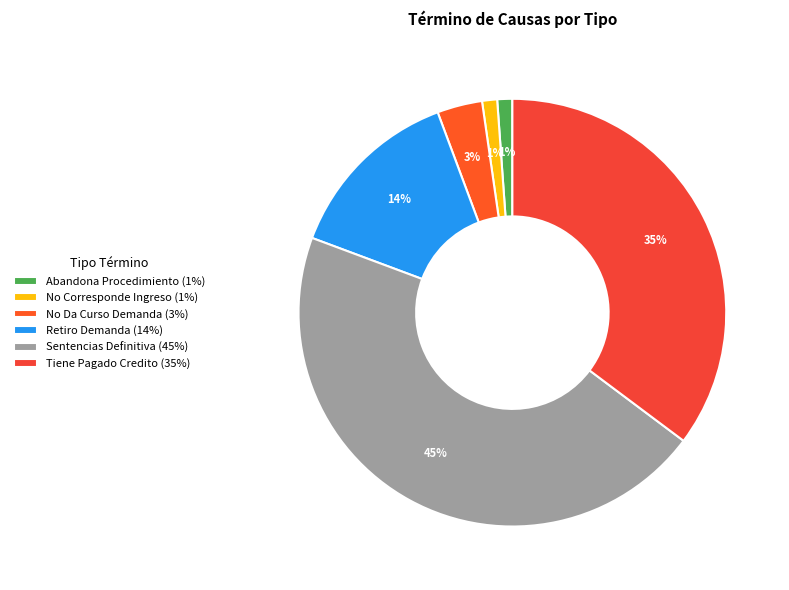

Count the number of slices in the pie.

6